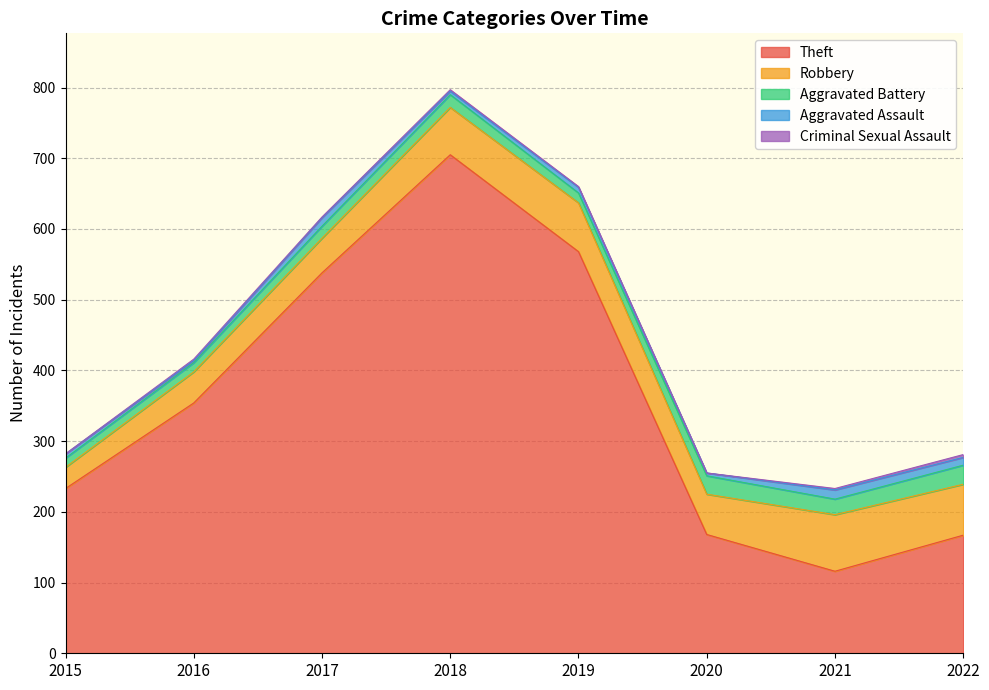

At 2022, list the series in order from largest to smallest.

Theft, Robbery, Aggravated Battery, Aggravated Assault, Criminal Sexual Assault